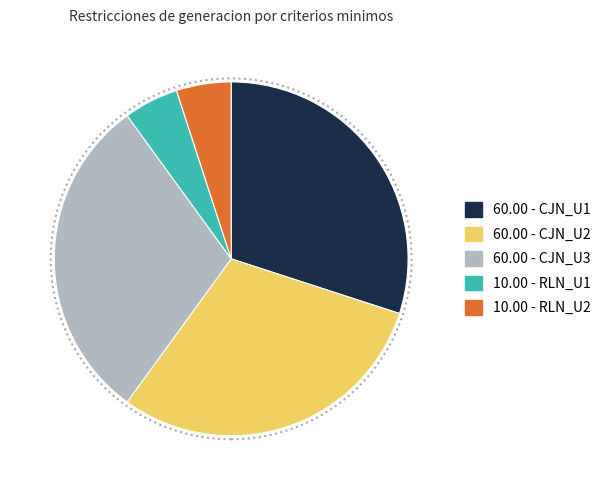

Is there a majority slice in this chart?

No